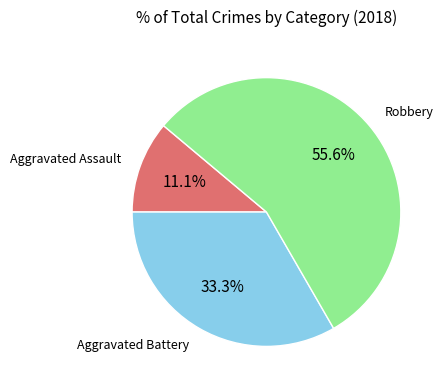

Is there a majority slice in this chart?

Yes